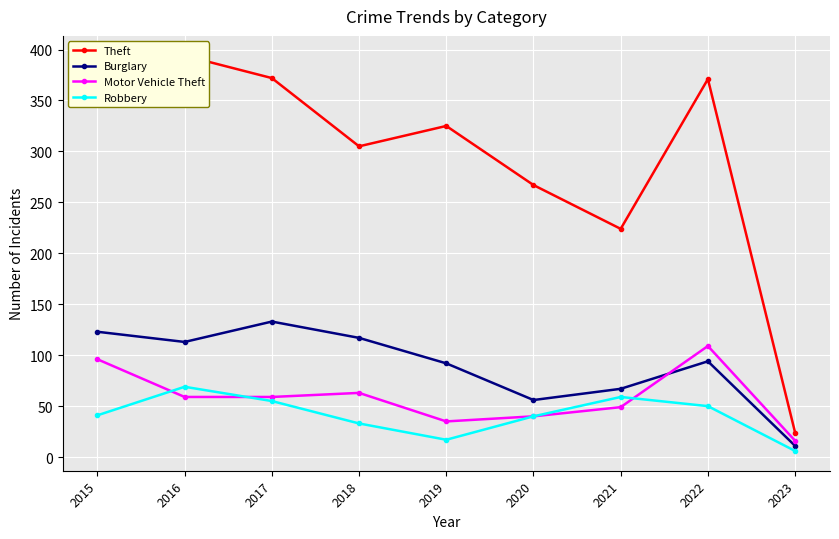

Reading left to right, list all the values displayed in this chart.

Theft: 369	394	372	305	325	267	224	371	24
Burglary: 123	113	133	117	92	56	67	94	11
Motor Vehicle Theft: 96	59	59	63	35	40	49	109	16
Robbery: 41	69	55	33	17	40	59	50	6